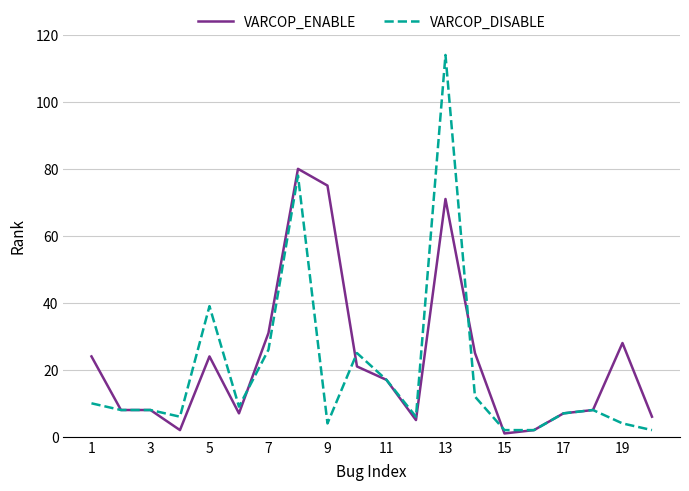

What is the average value of the VARCOP_DISABLE series?

19